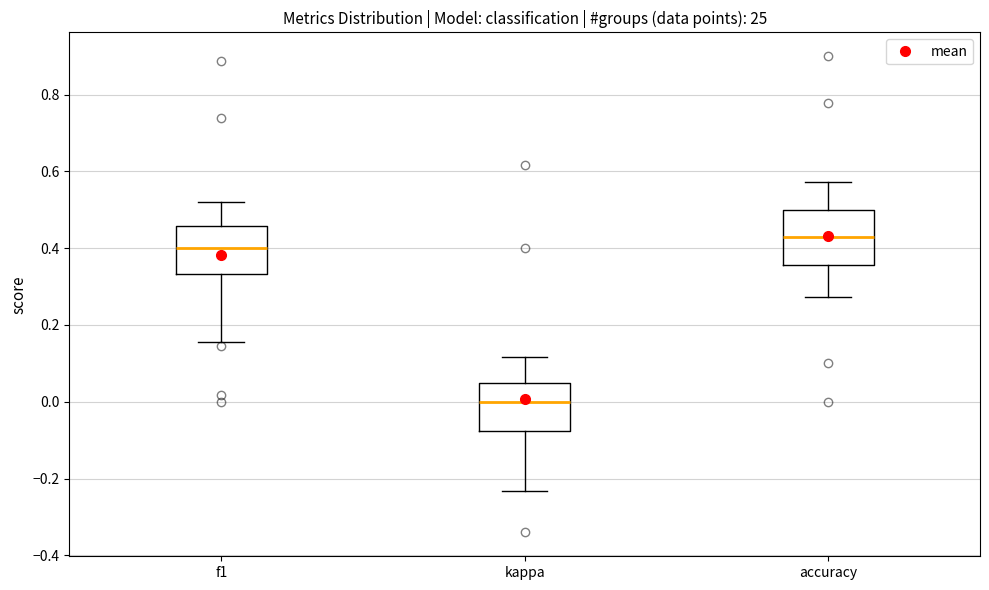

Reading left to right, read every box against the y-axis: the position of its median line, the range the box covers, and the ends of its whiskers. The values are not printed on the chart, so give them approximately, as read against the axis.

f1: median 0.40, box 0.34 to 0.46, whiskers 0.16 to 0.52
kappa: median 0.00, box -0.08 to 0.04, whiskers -0.24 to 0.12
accuracy: median 0.42, box 0.36 to 0.50, whiskers 0.28 to 0.58